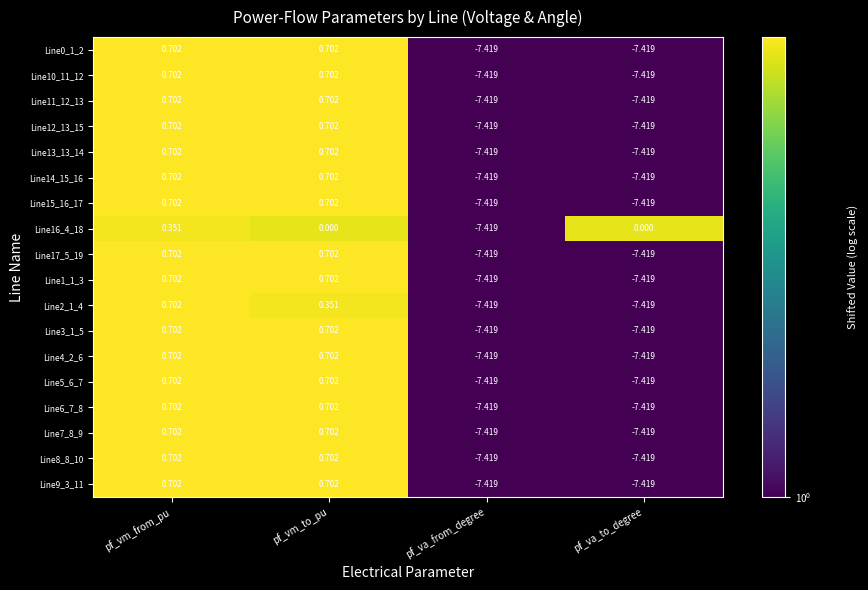

At which category is the sum across all series the highest?

pf_vm_from_pu